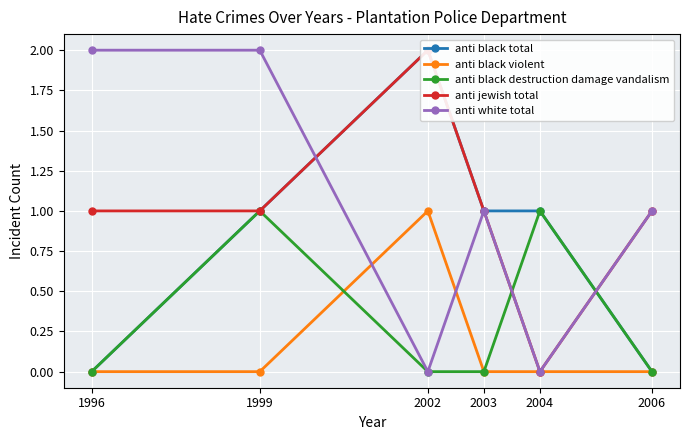

At how many categories does at least one series exceed 0?

6